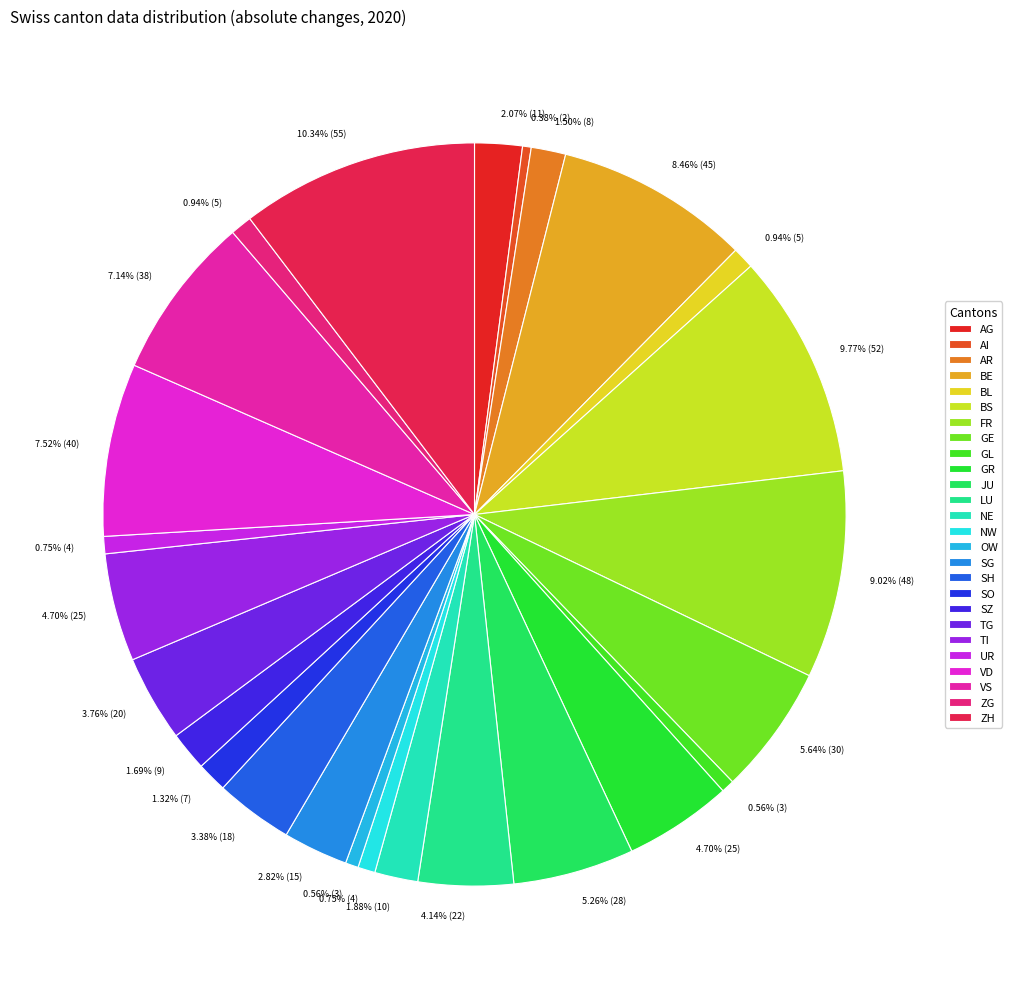

Count the number of slices in the pie.

26